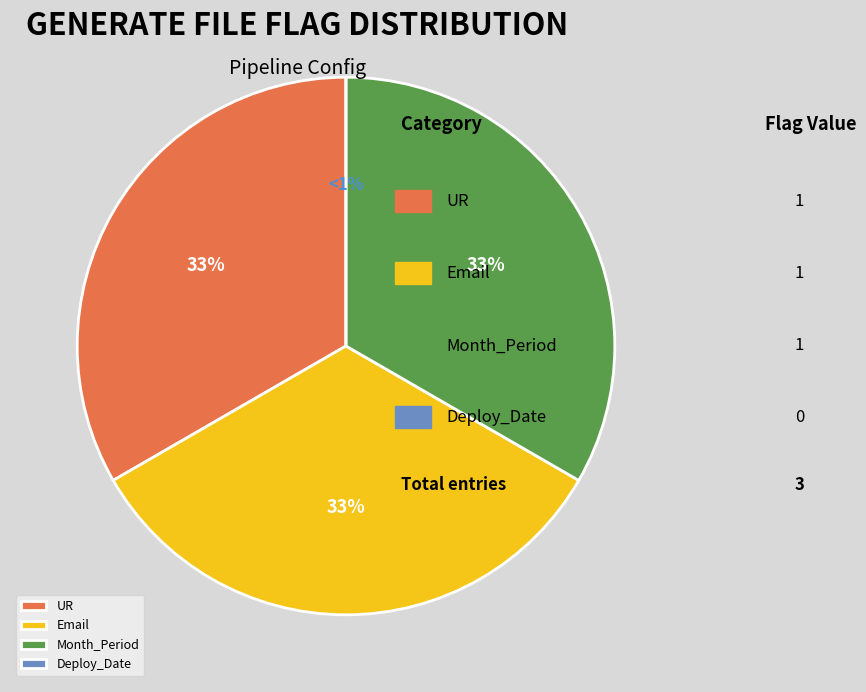

Which category has the smallest portion of the pie?

Deploy_Date